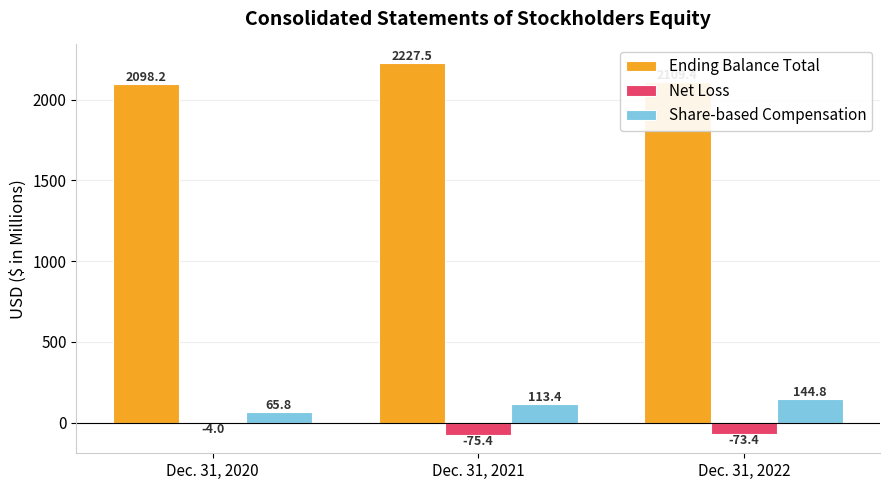

Reading left to right, extract all data points from this chart.

Ending Balance Total: 2098.2	2227.5	2109.4
Net Loss: -4.0	-75.4	-73.4
Share-based Compensation: 65.8	113.4	144.8